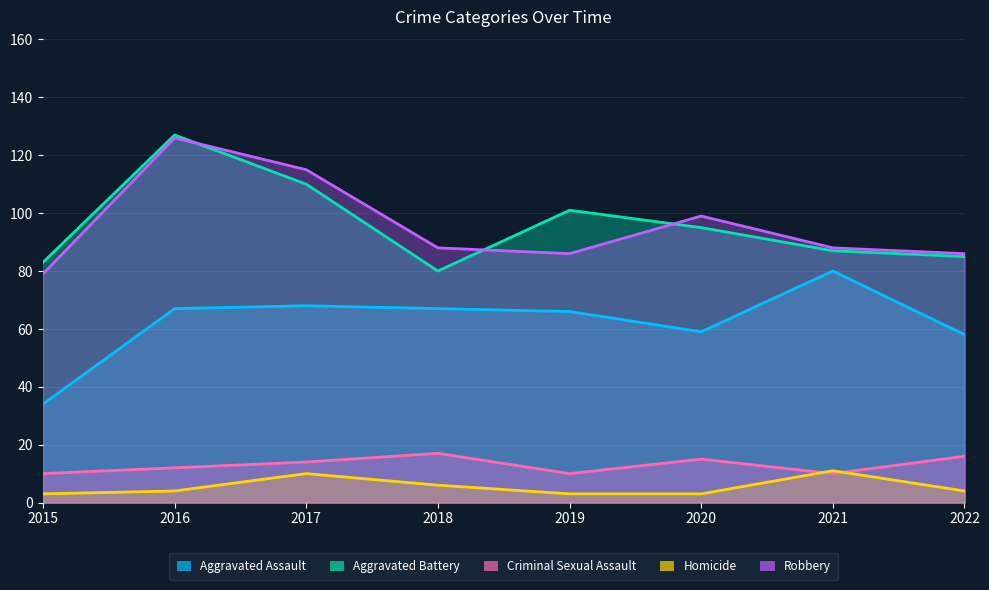

Count the number of data series in this chart.

5